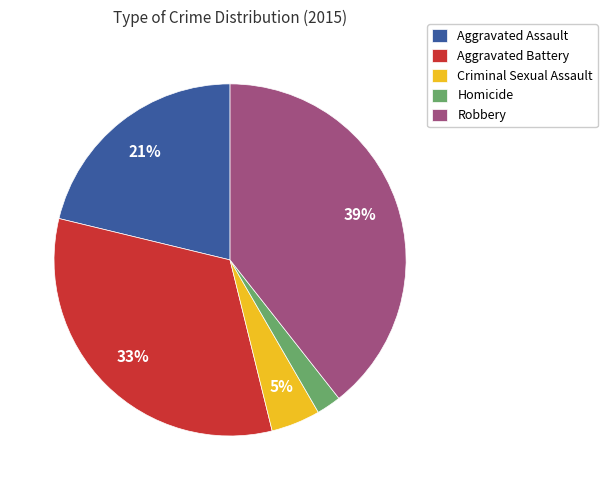

Which category has the biggest portion of the pie?

Robbery